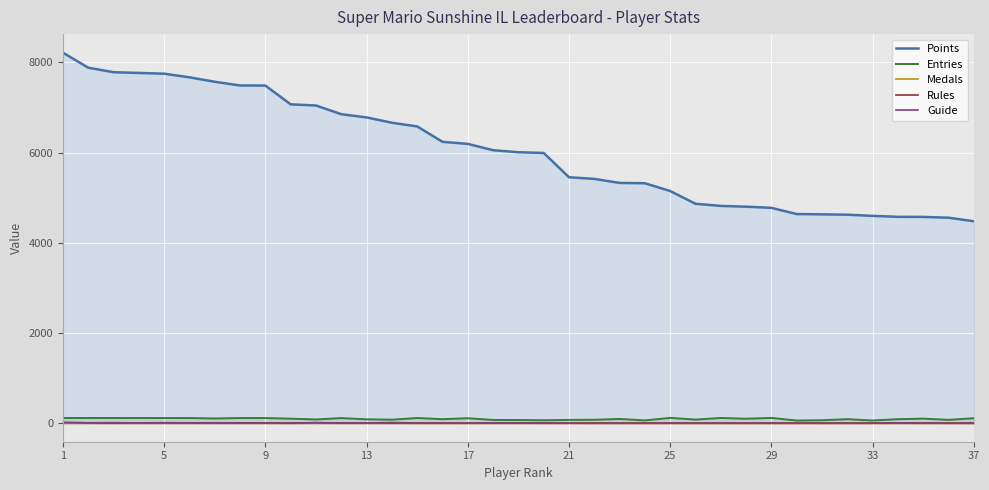

Which series has the largest range (max minus min)?

Points